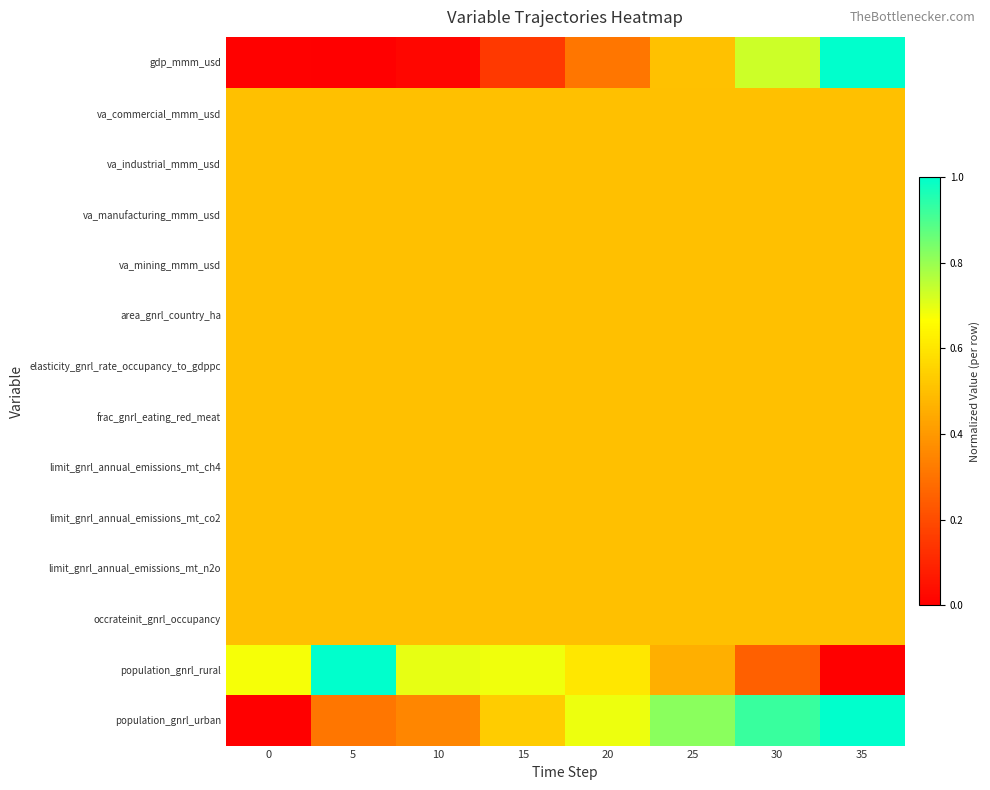

Reading left to right, what are all the values shown in this chart?

gdp_mmm_usd: 0=0.0	5=0.0	10=0.0	15=0.1	20=0.3	25=0.5	30=0.7	35=1.0
va_commercial_mmm_usd: 0=0.5	5=0.5	10=0.5	15=0.5	20=0.5	25=0.5	30=0.5	35=0.5
va_industrial_mmm_usd: 0=0.5	5=0.5	10=0.5	15=0.5	20=0.5	25=0.5	30=0.5	35=0.5
va_manufacturing_mmm_usd: 0=0.5	5=0.5	10=0.5	15=0.5	20=0.5	25=0.5	30=0.5	35=0.5
va_mining_mmm_usd: 0=0.5	5=0.5	10=0.5	15=0.5	20=0.5	25=0.5	30=0.5	35=0.5
area_gnrl_country_ha: 0=0.5	5=0.5	10=0.5	15=0.5	20=0.5	25=0.5	30=0.5	35=0.5
elasticity_gnrl_rate_occupancy_to_gdppc: 0=0.5	5=0.5	10=0.5	15=0.5	20=0.5	25=0.5	30=0.5	35=0.5
frac_gnrl_eating_red_meat: 0=0.5	5=0.5	10=0.5	15=0.5	20=0.5	25=0.5	30=0.5	35=0.5
limit_gnrl_annual_emissions_mt_ch4: 0=0.5	5=0.5	10=0.5	15=0.5	20=0.5	25=0.5	30=0.5	35=0.5
limit_gnrl_annual_emissions_mt_co2: 0=0.5	5=0.5	10=0.5	15=0.5	20=0.5	25=0.5	30=0.5	35=0.5
limit_gnrl_annual_emissions_mt_n2o: 0=0.5	5=0.5	10=0.5	15=0.5	20=0.5	25=0.5	30=0.5	35=0.5
occrateinit_gnrl_occupancy: 0=0.5	5=0.5	10=0.5	15=0.5	20=0.5	25=0.5	30=0.5	35=0.5
population_gnrl_rural: 0=0.7	5=1.0	10=0.7	15=0.7	20=0.6	25=0.5	30=0.3	35=0.0
population_gnrl_urban: 0=0.0	5=0.3	10=0.4	15=0.5	20=0.7	25=0.8	30=0.9	35=1.0